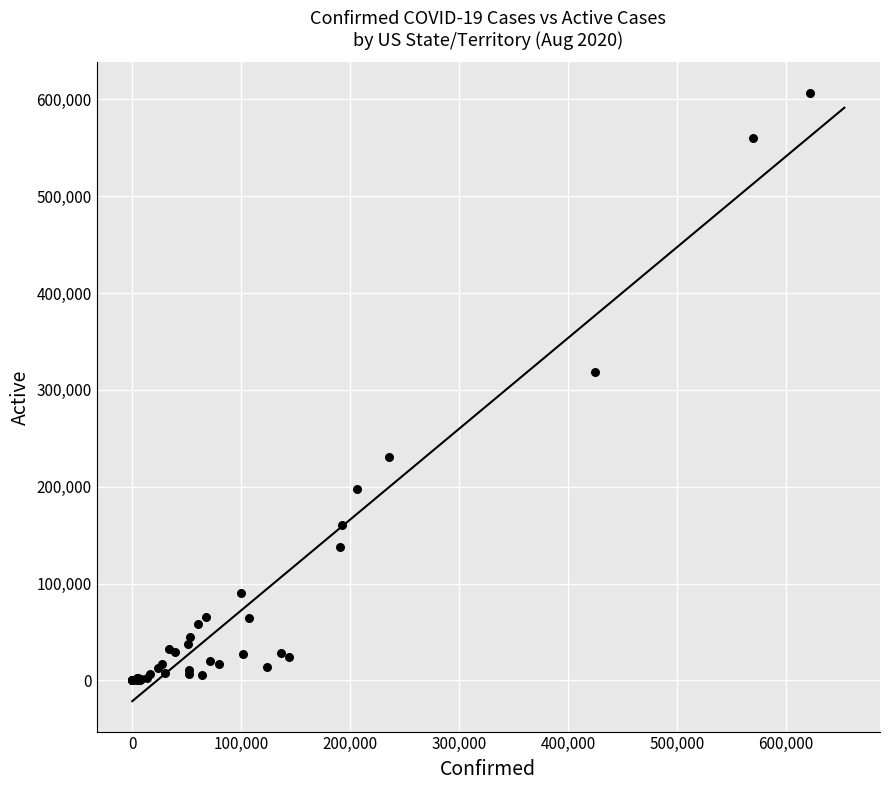

What Y value in the scatter plot is closest to 303388?

317987